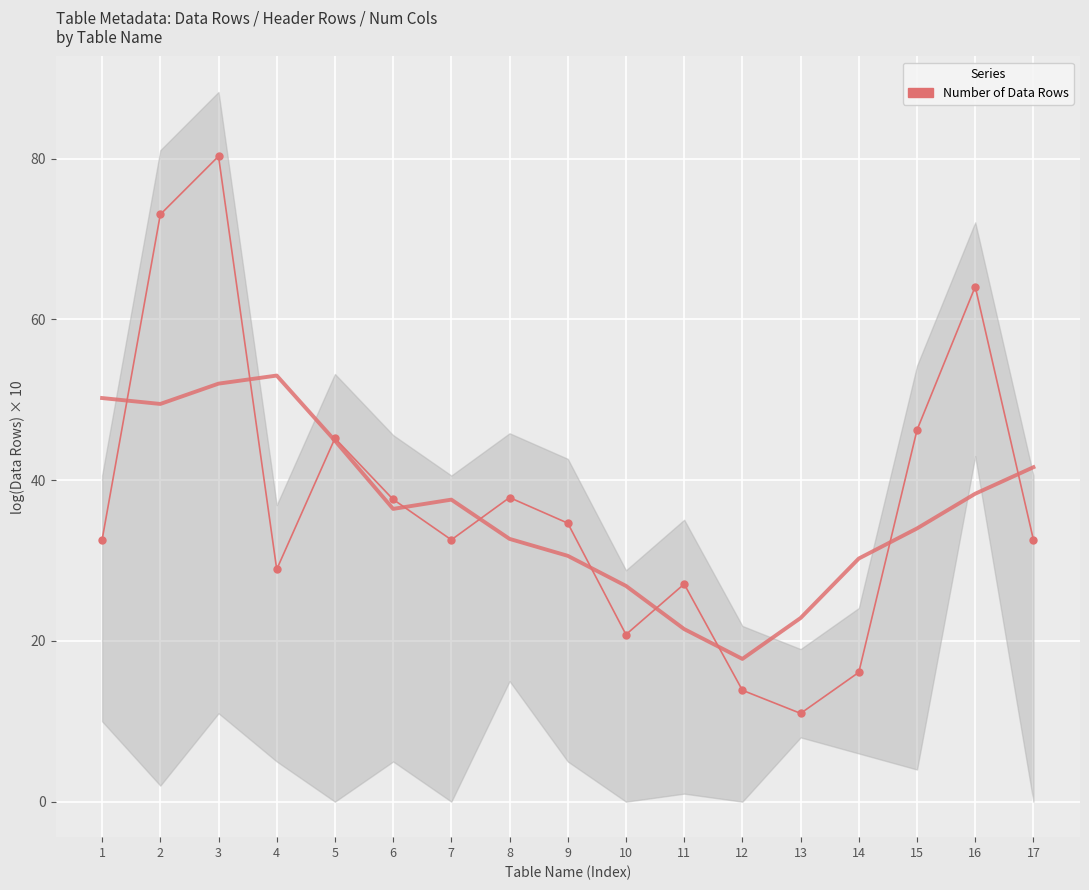

Reading left to right, transcribe all the data shown in this chart.

1=32.6	2=73.1	3=80.3	4=28.9	5=45.2	6=37.6	7=32.6	8=37.8	9=34.7	10=20.8	11=27.1	12=13.9	13=11.0	14=16.1	15=46.2	16=64.1	17=32.6